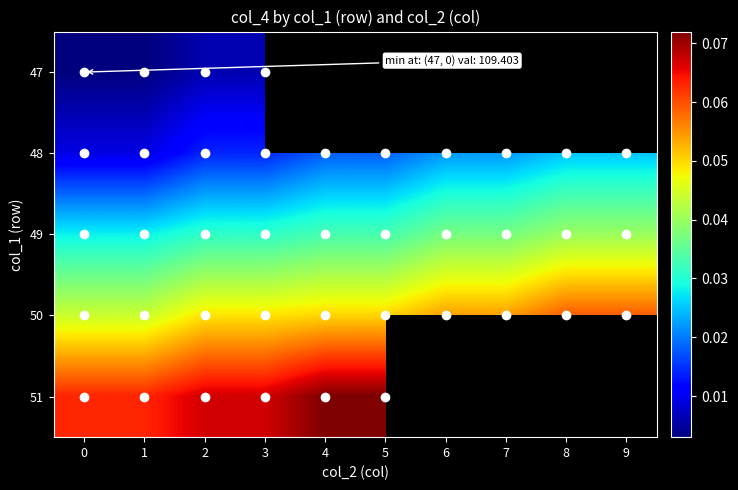

List the series in order of their peak value, lowest first.

47, 48, 49, 50, 51